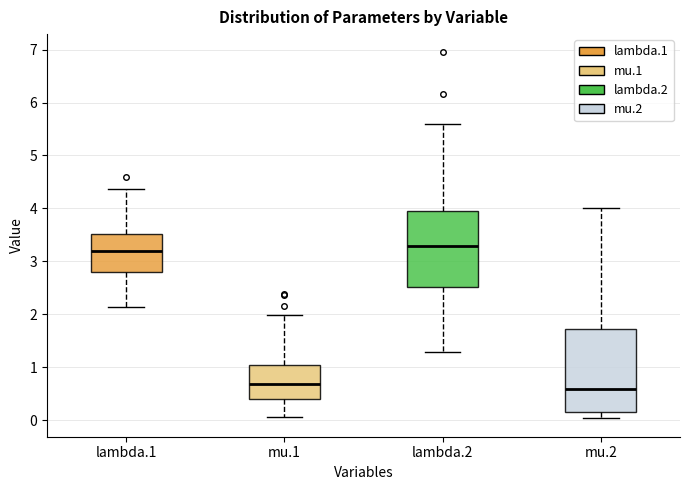

Reading left to right, read every box against the y-axis: the position of its median line, the range the box covers, and the ends of its whiskers. The values are not printed on the chart, so give them approximately, as read against the axis.

lambda.1: median 3.2, box 2.8 to 3.5, whiskers 2.1 to 4.4
mu.1: median 0.7, box 0.4 to 1.0, whiskers 0.1 to 2.0
lambda.2: median 3.3, box 2.5 to 4.0, whiskers 1.3 to 5.6
mu.2: median 0.6, box 0.2 to 1.7, whiskers 0.0 to 4.0